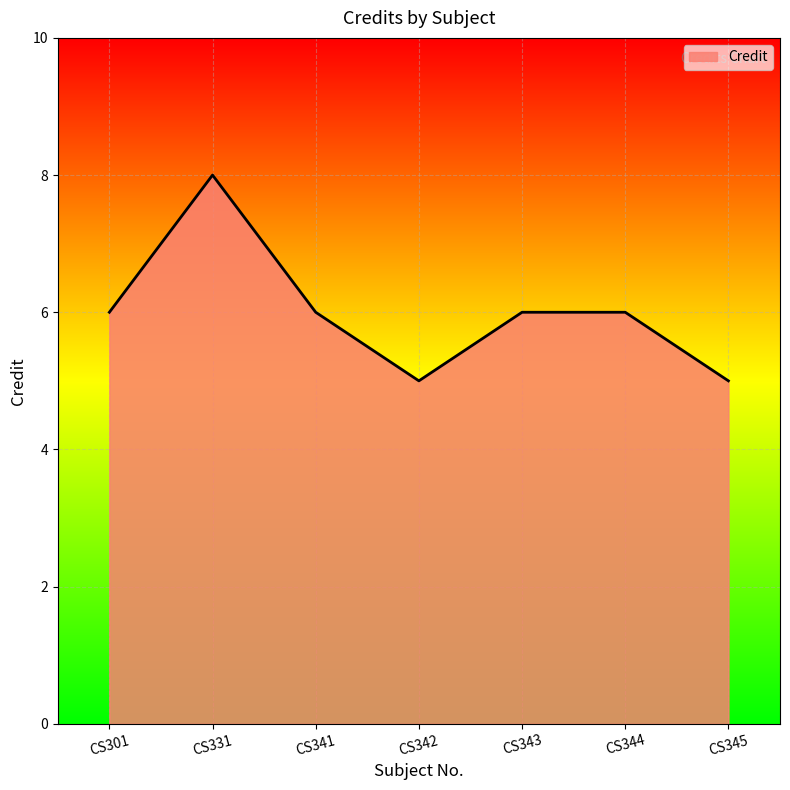

The value at CS341 is 6. True or false?

True